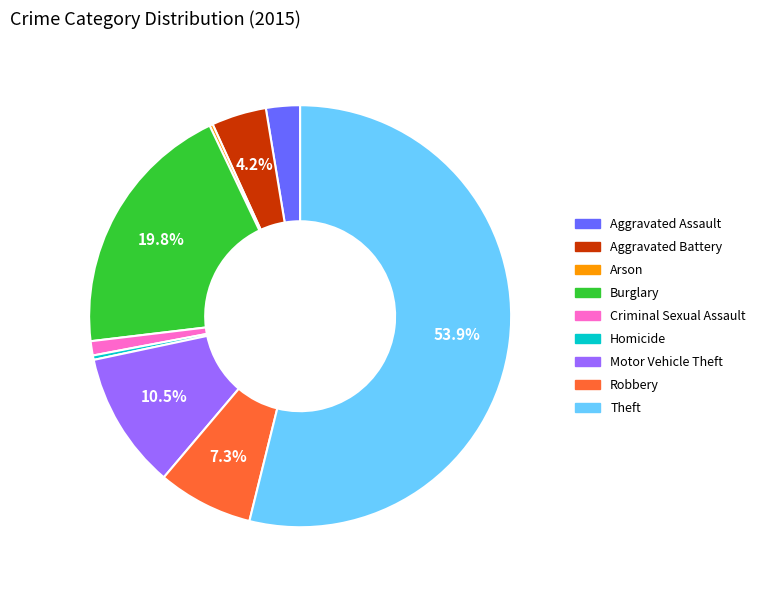

To the nearest percent, what is the difference between the largest and smallest slice percentages?

54%